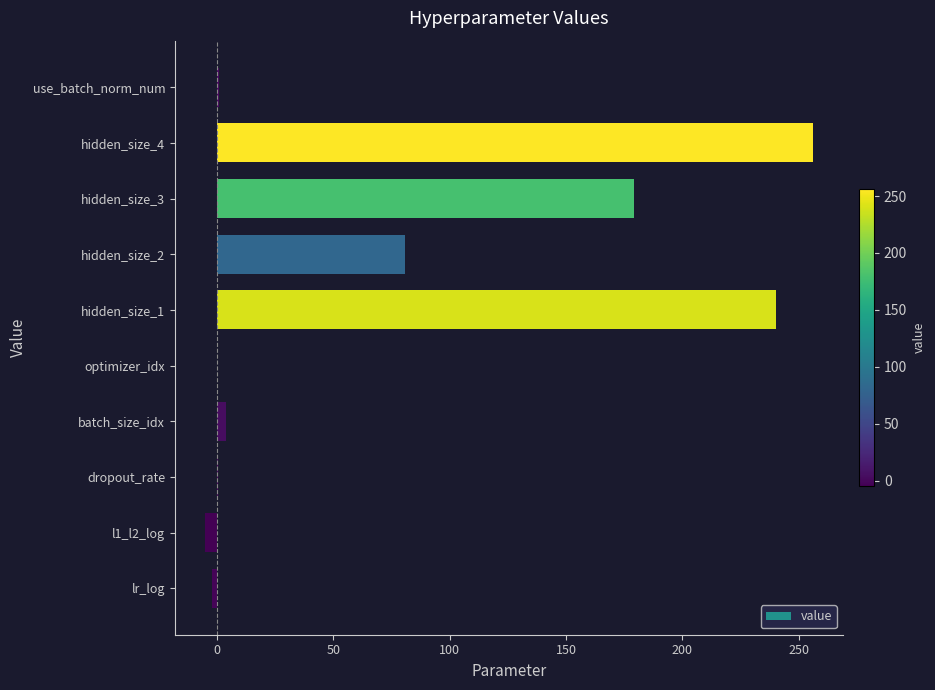

What is the change in value from hidden_size_3 to hidden_size_4?

+77.0